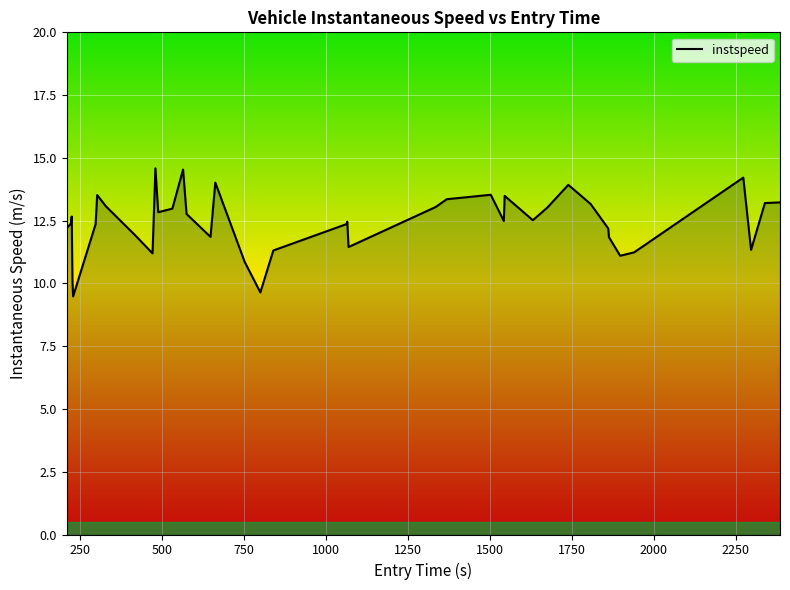

What is the minimum value shown in the chart?

9.5